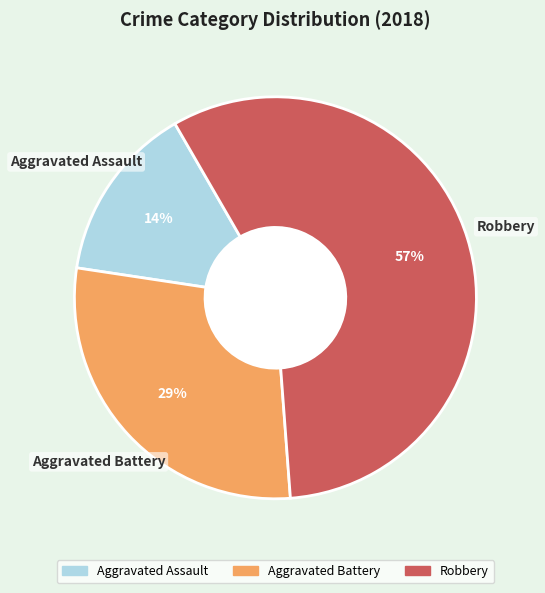

The Aggravated Assault slice represents 14% of the pie. True or false?

True